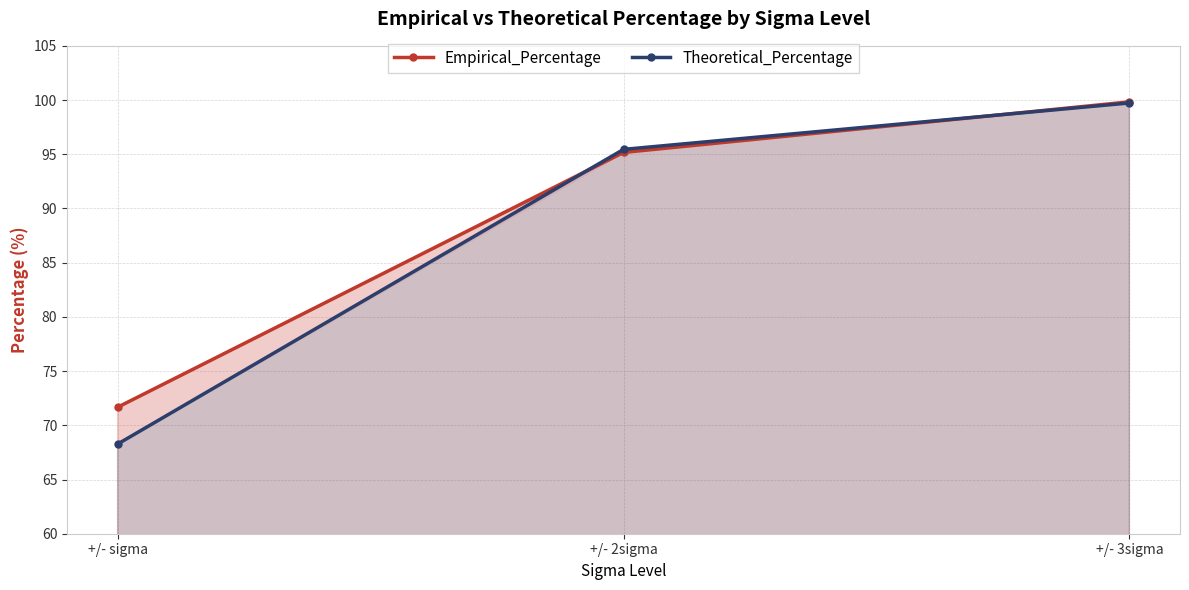

What is the minimum value for Empirical_Percentage?

71.7